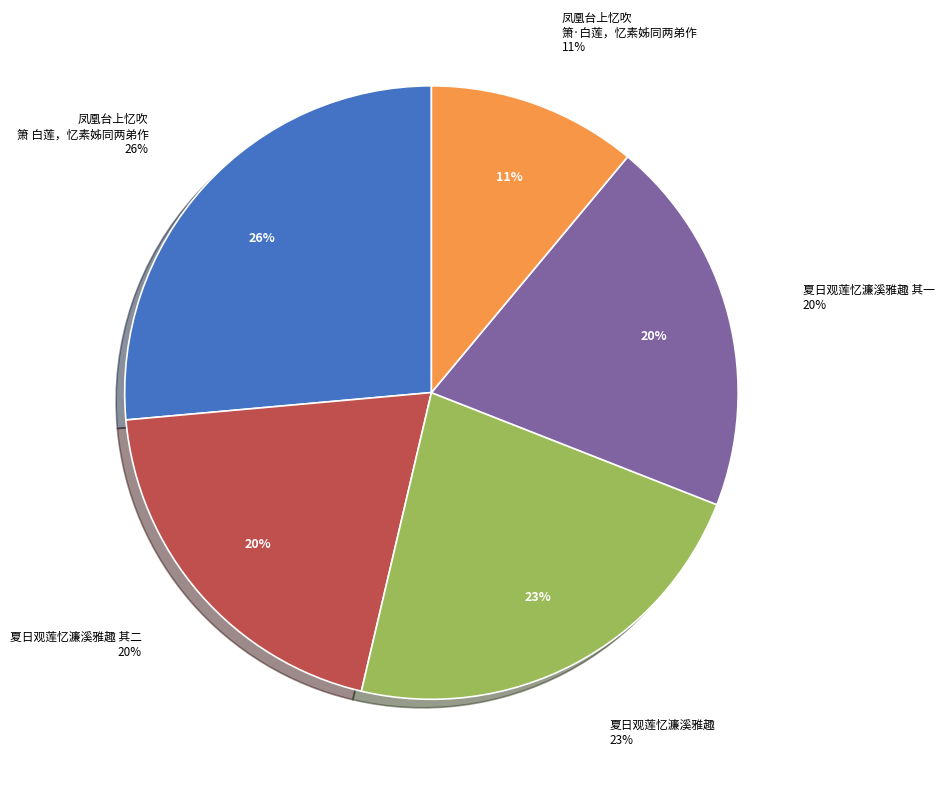

Count the number of slices in the pie.

5